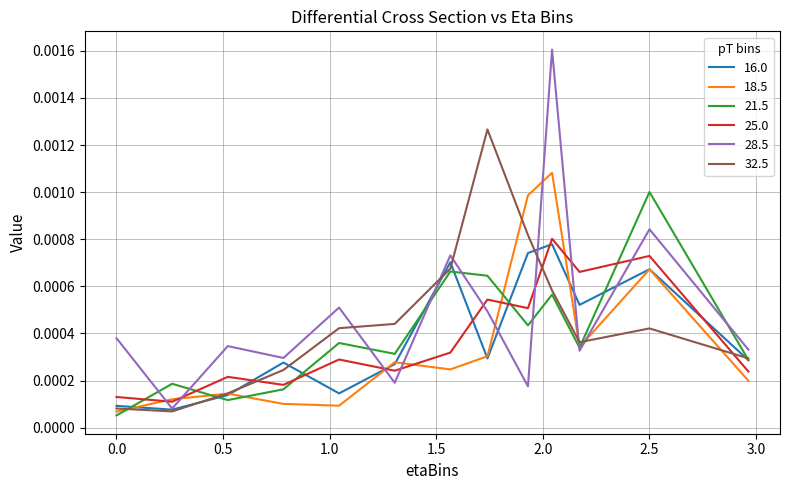

How many interior local valleys does the 25.0 series have?

5